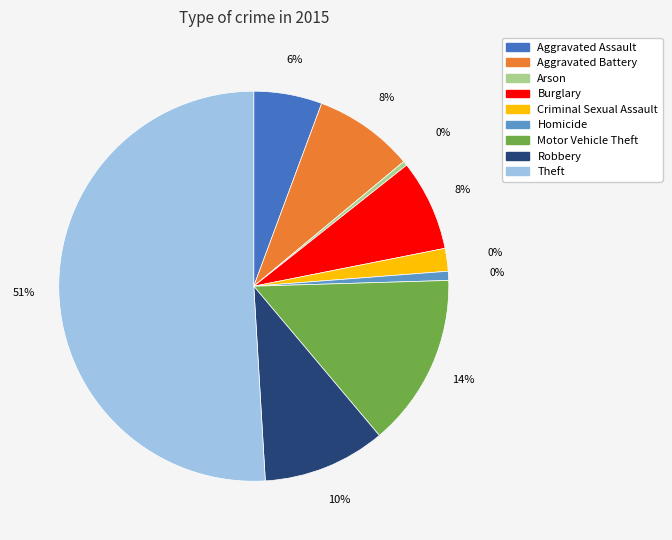

What percentage is the Burglary slice, to the nearest percent?

8%